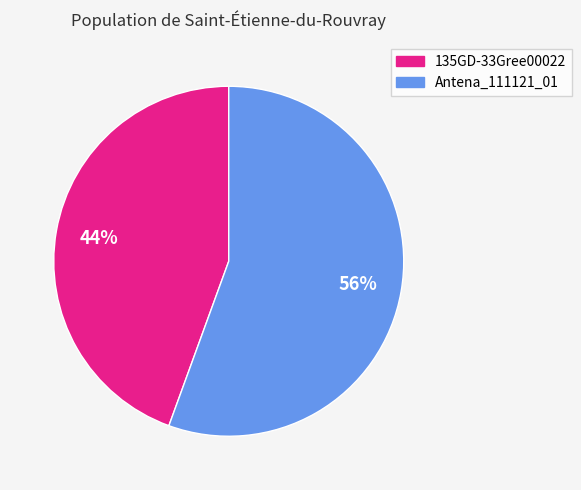

Which has a higher value, 135GD-33Gree00022 or Antena_111121_01?

Antena_111121_01